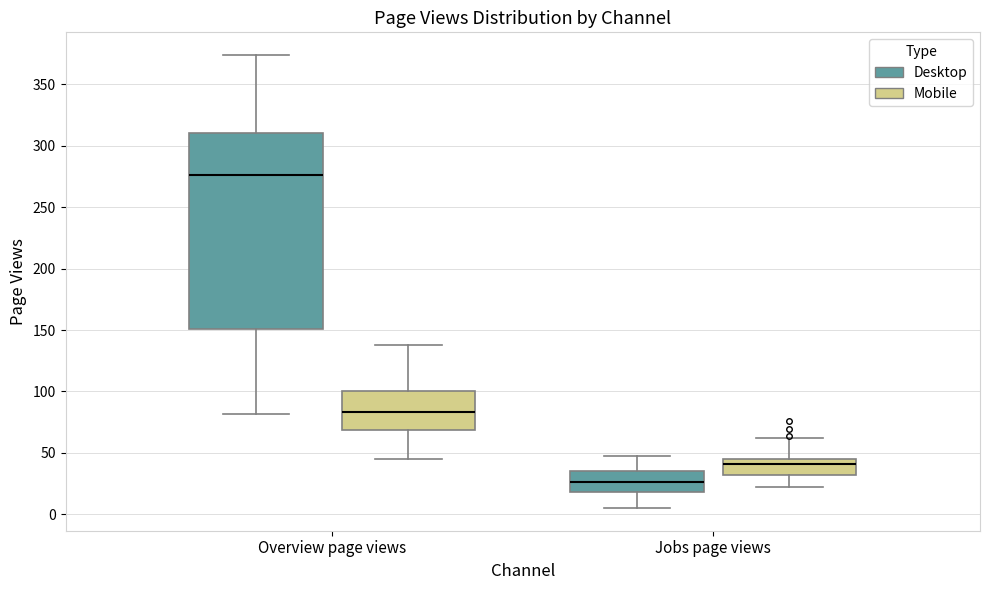

Reading left to right, read every box against the y-axis: the position of its median line, the range the box covers, and the ends of its whiskers. The values are not printed on the chart, so give them approximately, as read against the axis.

Overview page views (Desktop): median 275, box 150 to 310, whiskers 80 to 375
Overview page views (Mobile): median 85, box 70 to 100, whiskers 45 to 140
Jobs page views (Desktop): median 25, box 20 to 35, whiskers 5 to 45
Jobs page views (Mobile): median 40, box 30 to 45, whiskers 20 to 60